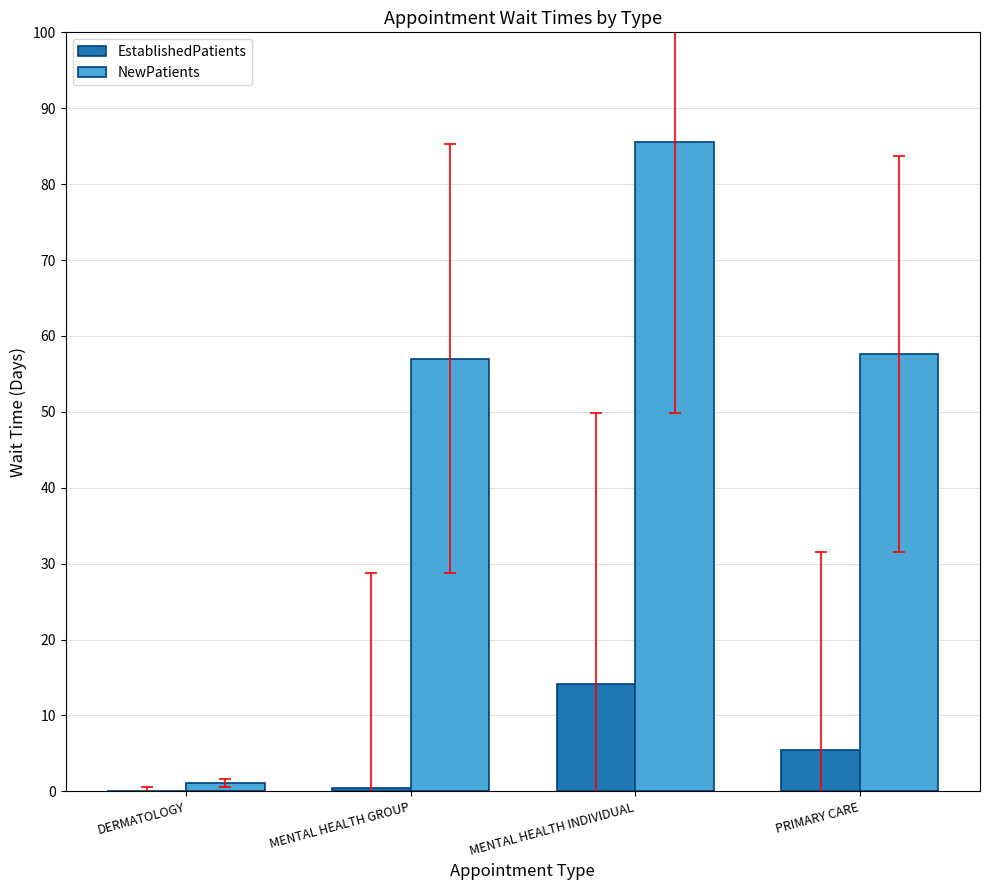

True or false: EstablishedPatients has a value of 0.0 at DERMATOLOGY.

True